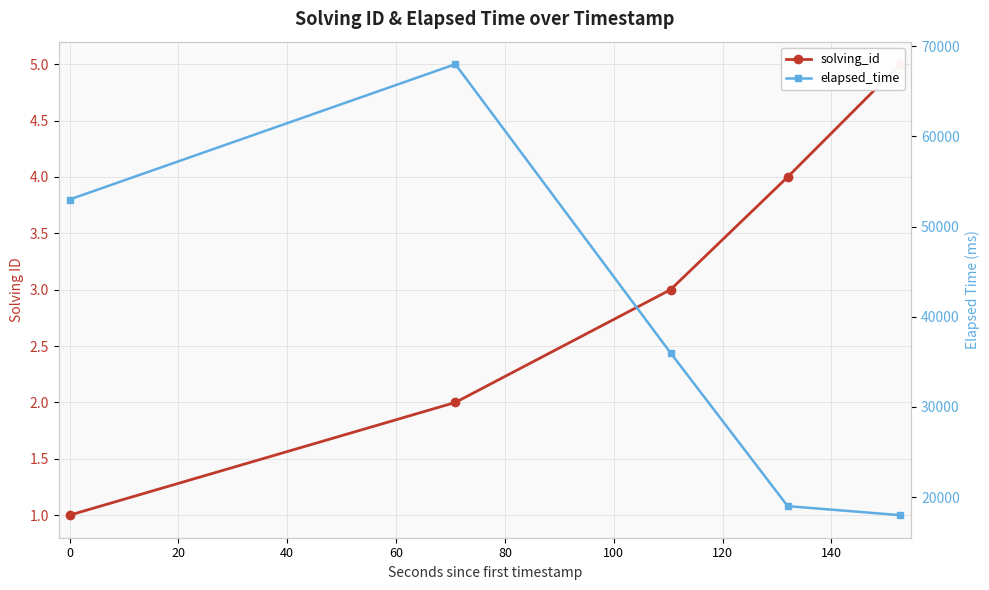

Does the chart have visible grid lines?

Yes